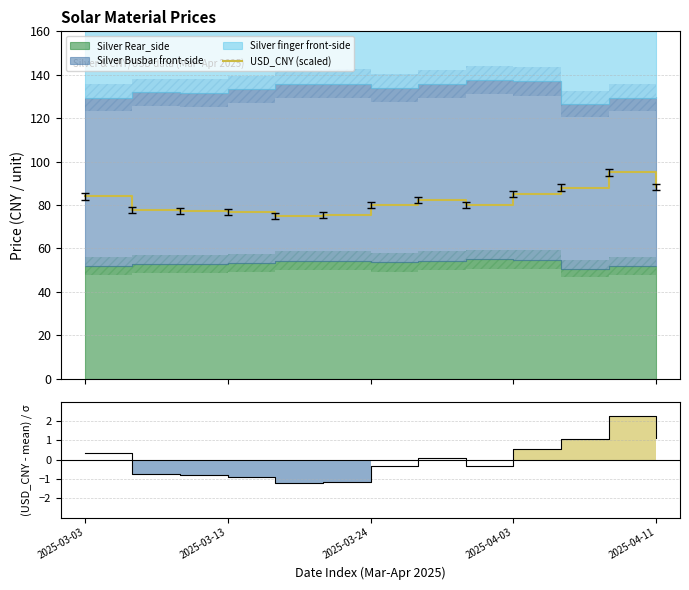

What is the maximum value shown in the chart?

95.0